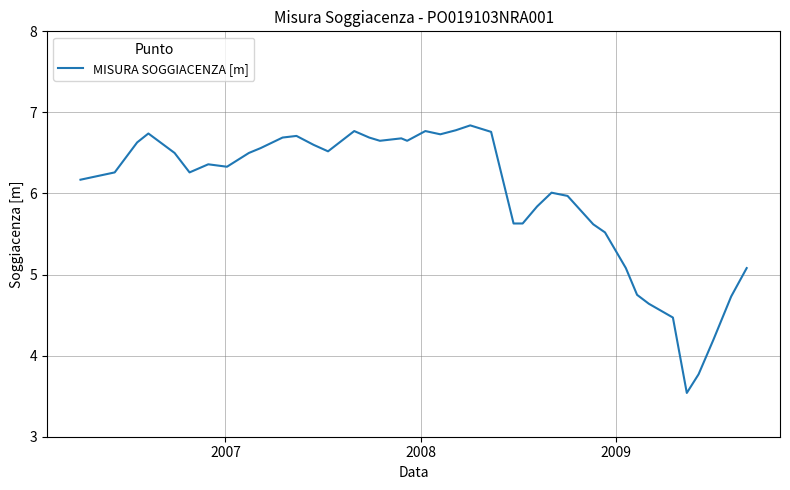

What is the greatest value displayed?

6.8